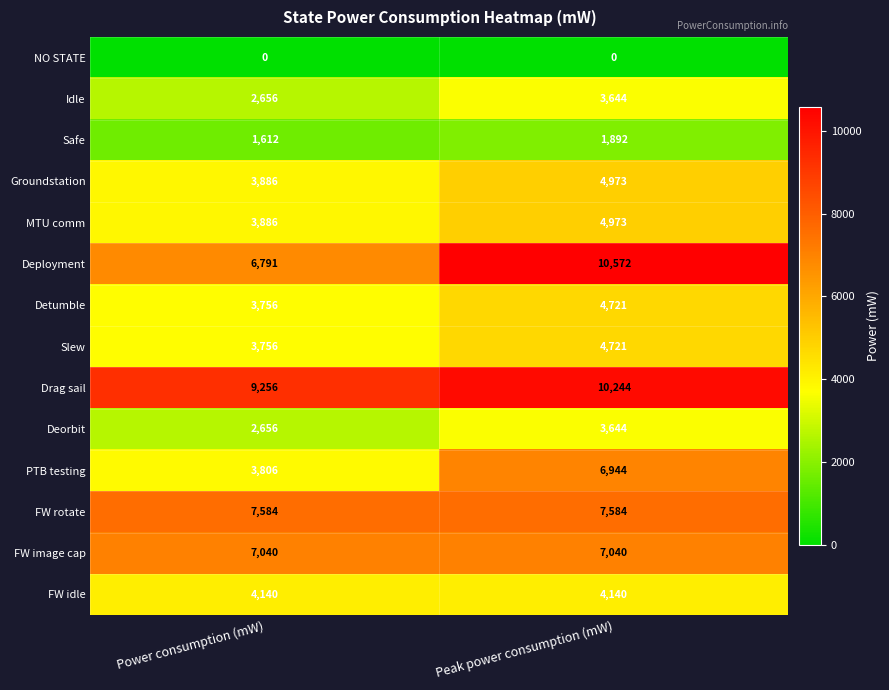

Reading right to left, what are all the values shown in this chart?

NO STATE: Peak power consumption (mW)=0	Power consumption (mW)=0
Idle: Peak power consumption (mW)=3644	Power consumption (mW)=2656
Safe: Peak power consumption (mW)=1892	Power consumption (mW)=1612
Groundstation: Peak power consumption (mW)=4973	Power consumption (mW)=3886
MTU comm: Peak power consumption (mW)=4973	Power consumption (mW)=3886
Deployment: Peak power consumption (mW)=10572	Power consumption (mW)=6791
Detumble: Peak power consumption (mW)=4721	Power consumption (mW)=3756
Slew: Peak power consumption (mW)=4721	Power consumption (mW)=3756
Drag sail: Peak power consumption (mW)=10244	Power consumption (mW)=9256
Deorbit: Peak power consumption (mW)=3644	Power consumption (mW)=2656
PTB testing: Peak power consumption (mW)=6944	Power consumption (mW)=3806
FW rotate: Peak power consumption (mW)=7584	Power consumption (mW)=7584
FW image cap: Peak power consumption (mW)=7040	Power consumption (mW)=7040
FW idle: Peak power consumption (mW)=4140	Power consumption (mW)=4140